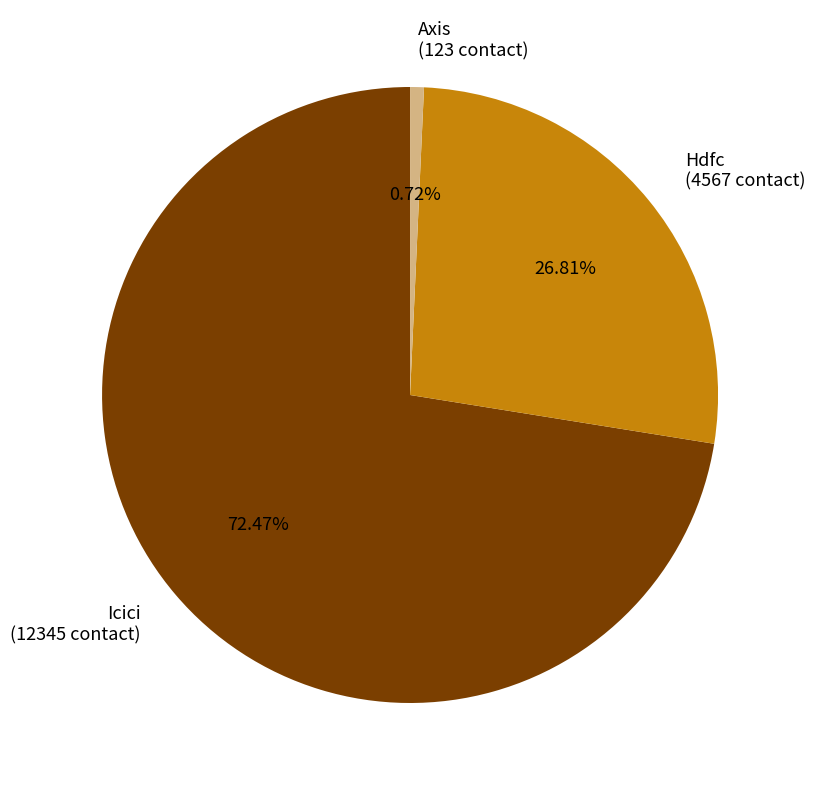

Do Icici and Axis together represent more than half of the pie?

Yes